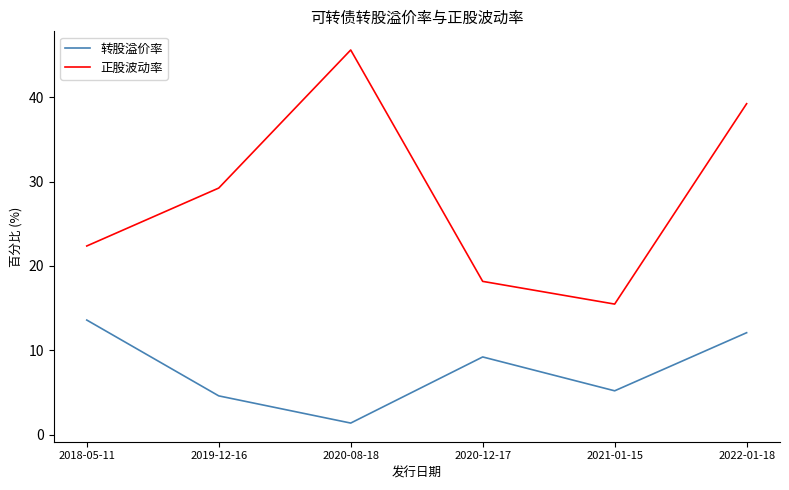

What is the spread (max minus min) of values at 2018-05-11?

8.8